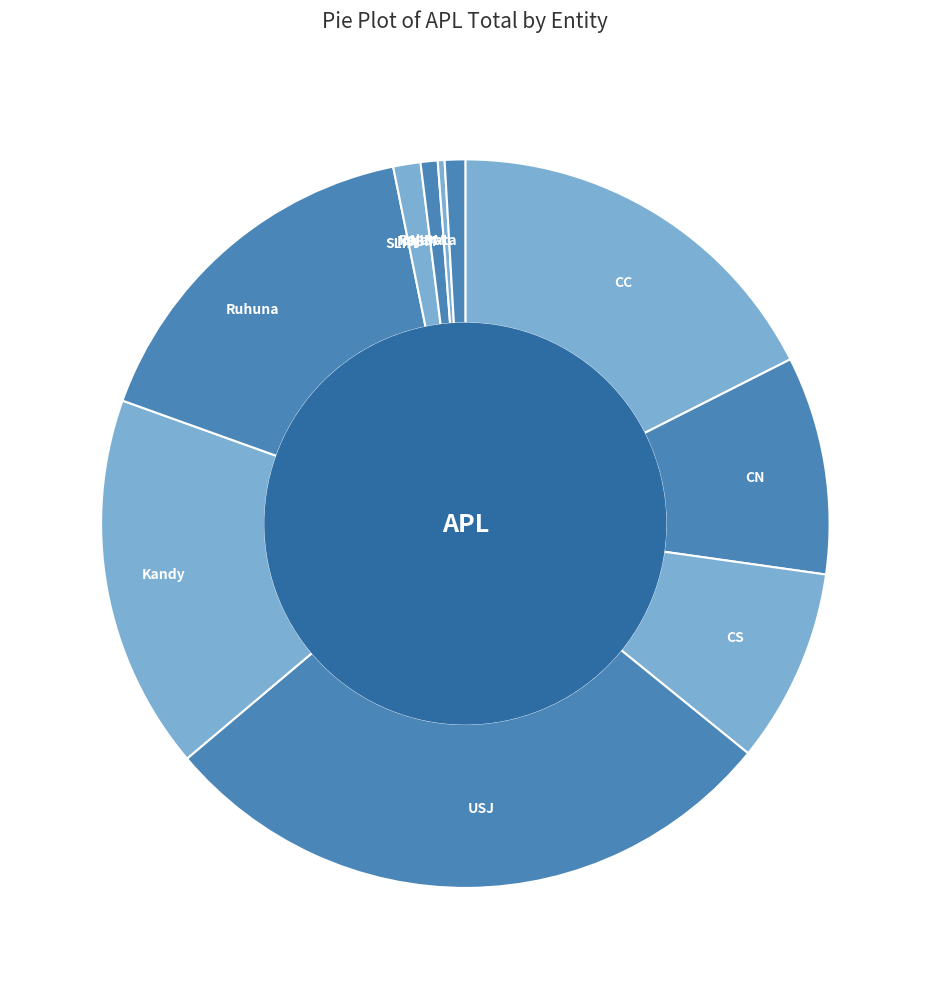

How many slices are in this pie chart?

10